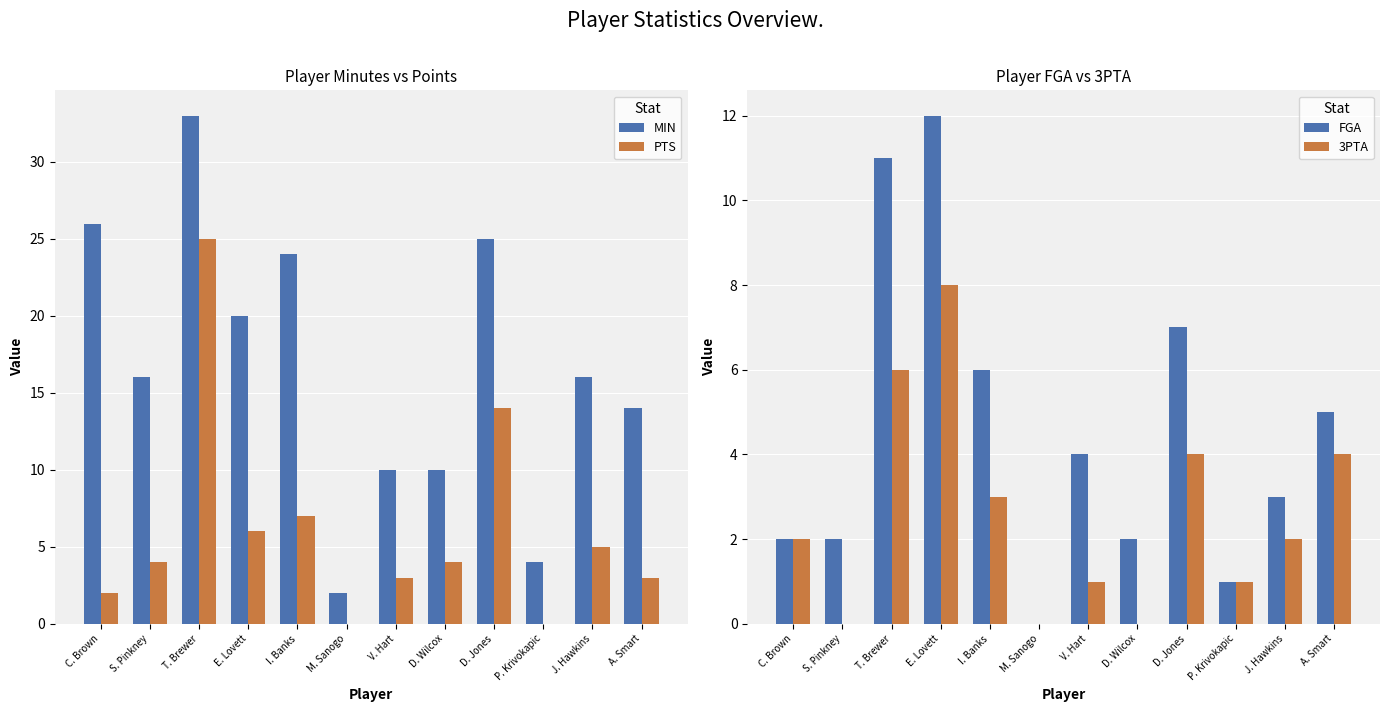

Between C. Brown and A. Smart, which series saw the biggest shift?

MIN